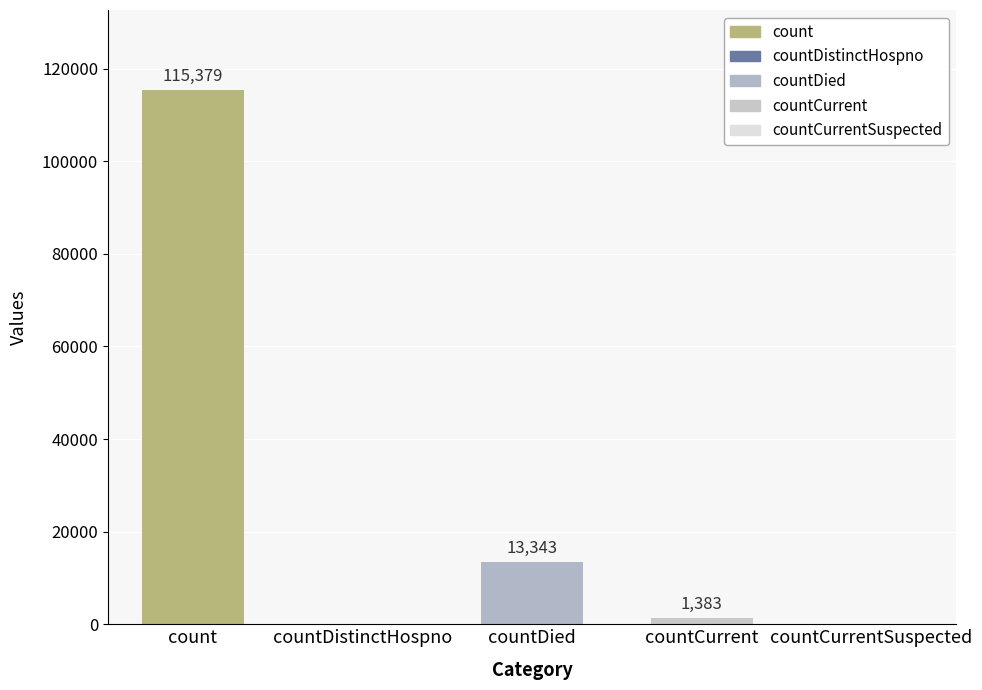

True or false: the data shows 46145 at countDistinctHospno.

False